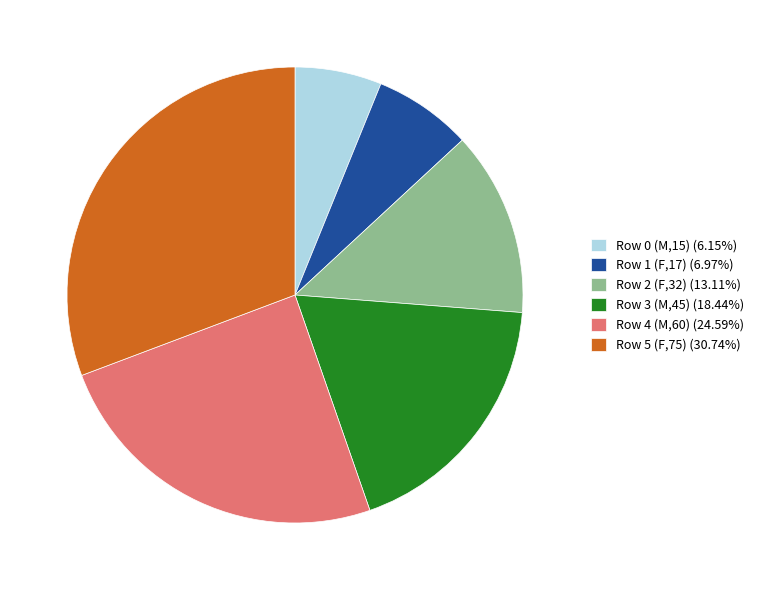

Is it true that Row 5 (F,75) is 31% of the pie?

True